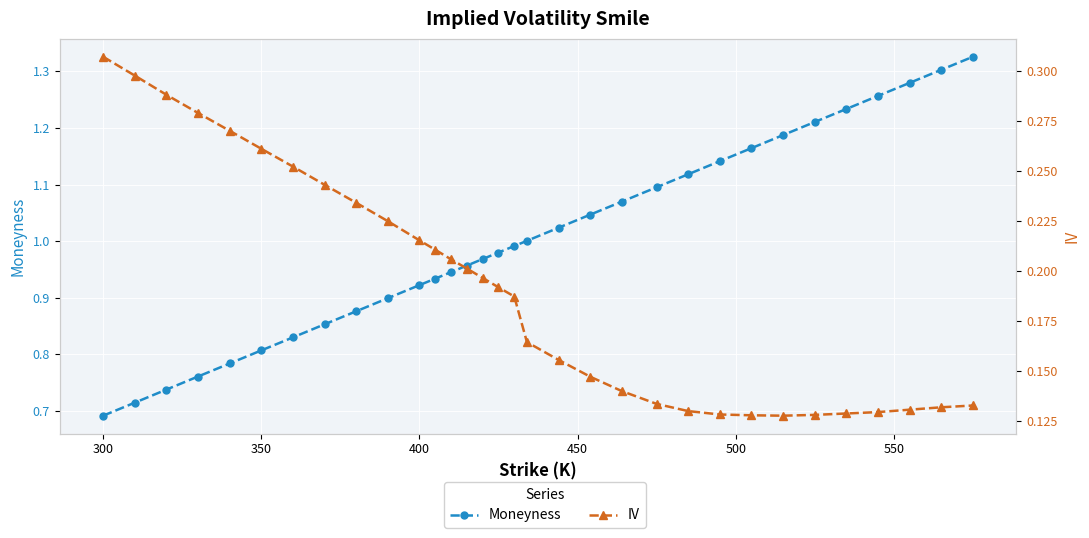

True or false: Moneyness has more than 1 points higher than both neighbors.

False